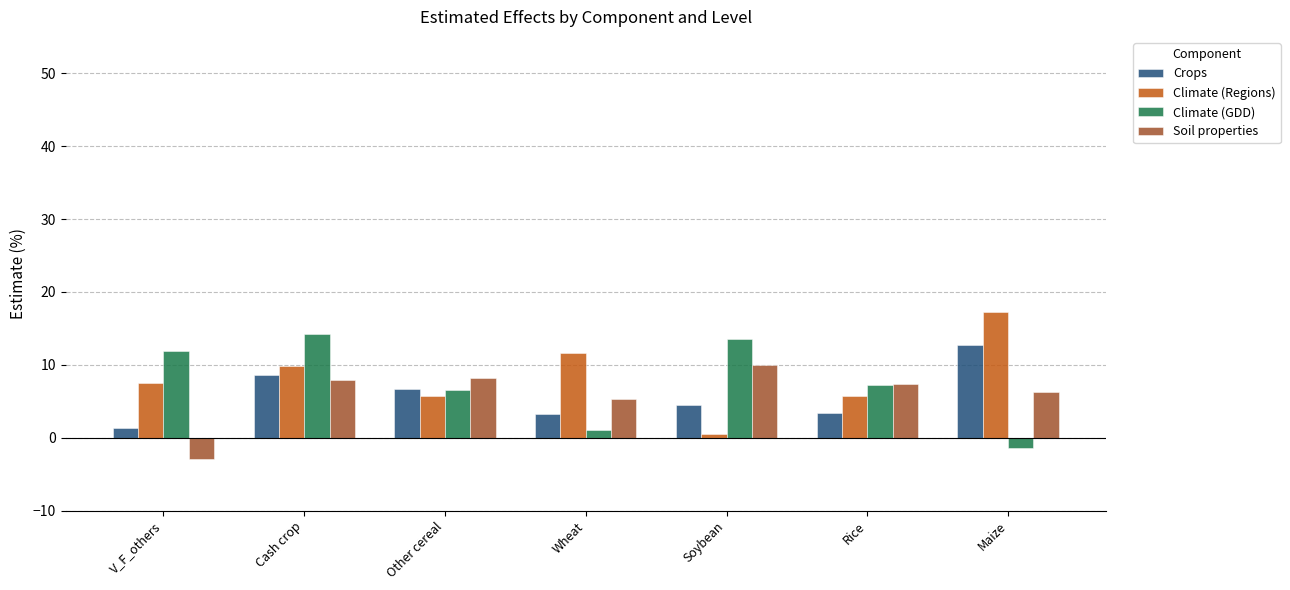

What is the sum of the Soil properties values at Other cereal and Maize?

14.6